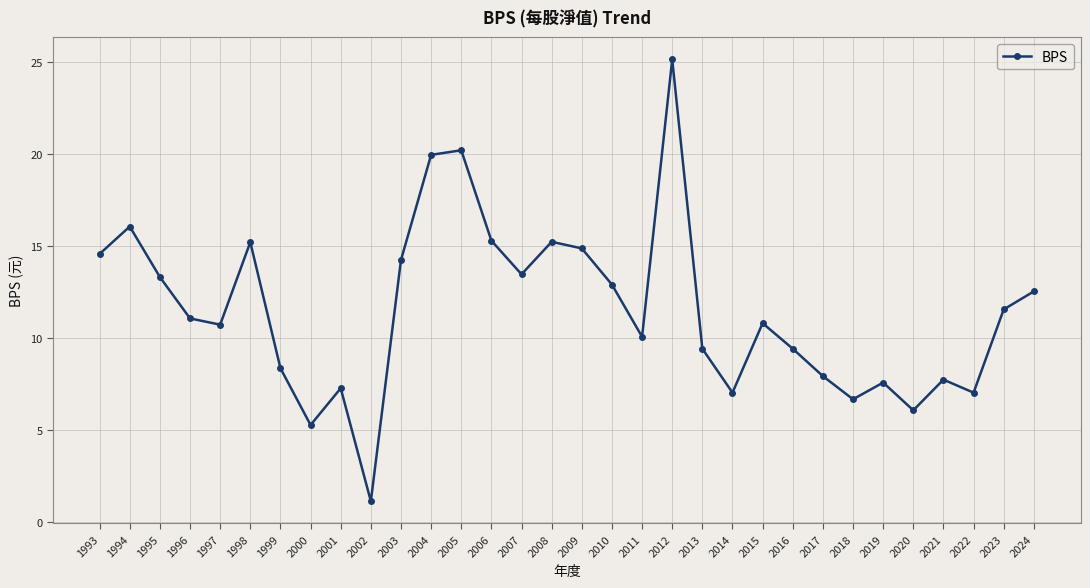

What is the change in value from 1997 to 2002?

-9.6